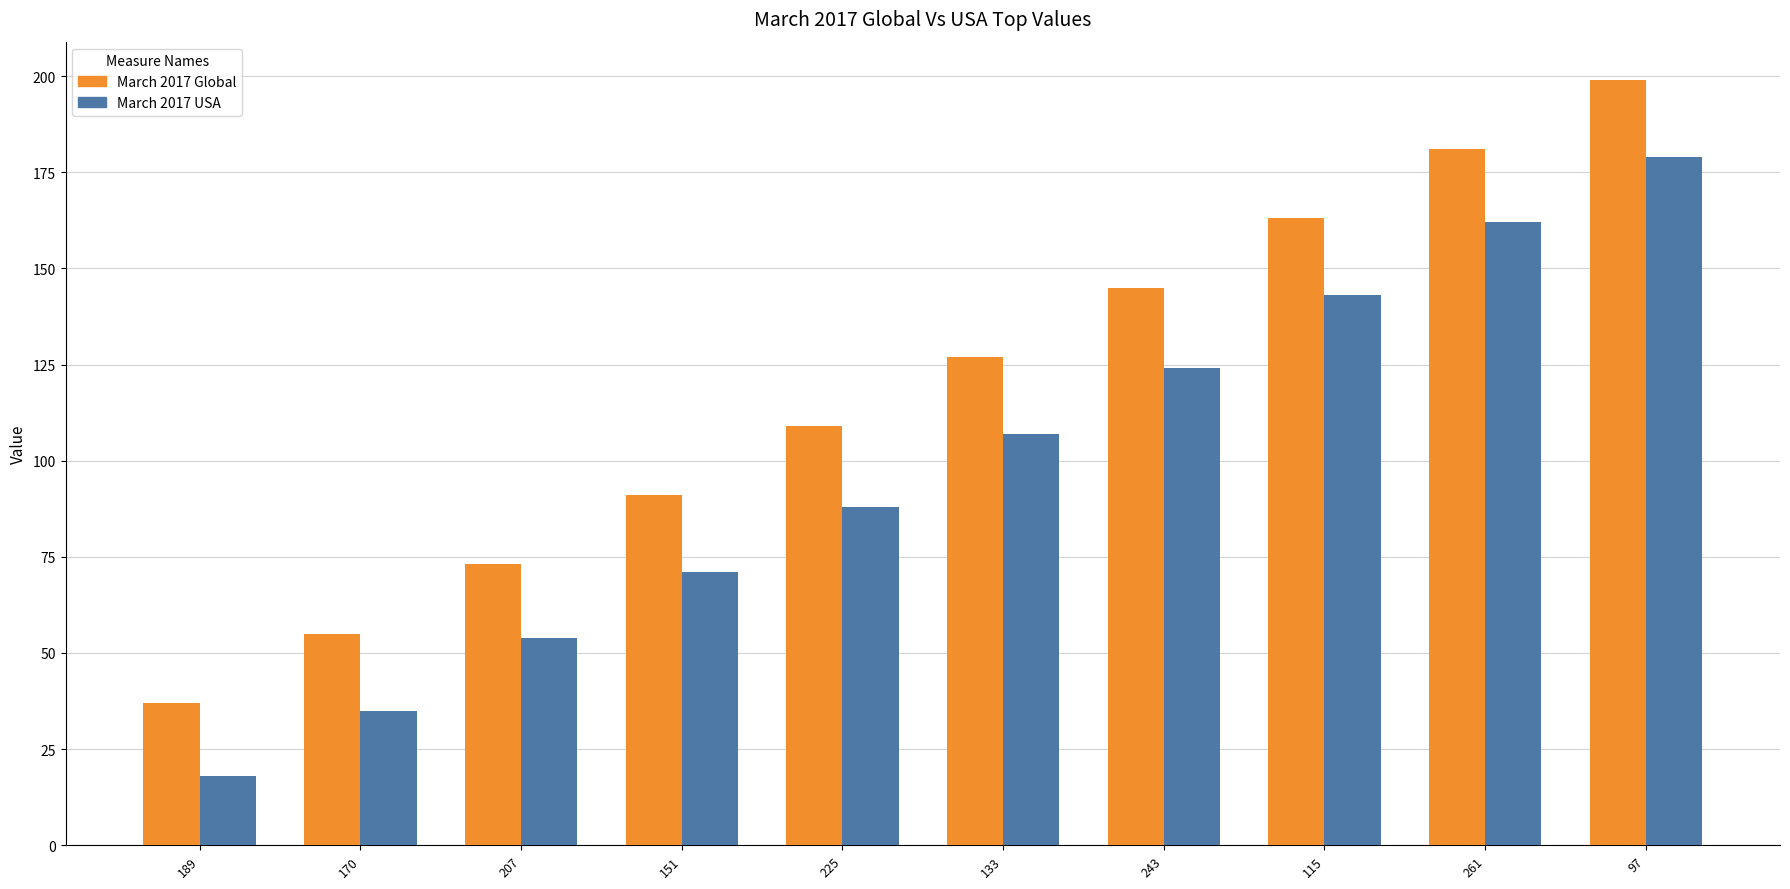

Reading left to right, extract all data points from this chart.

March 2017 Global: 37	55	73	91	109	127	145	163	181	199
March 2017 USA: 18	35	54	71	88	107	124	143	162	179